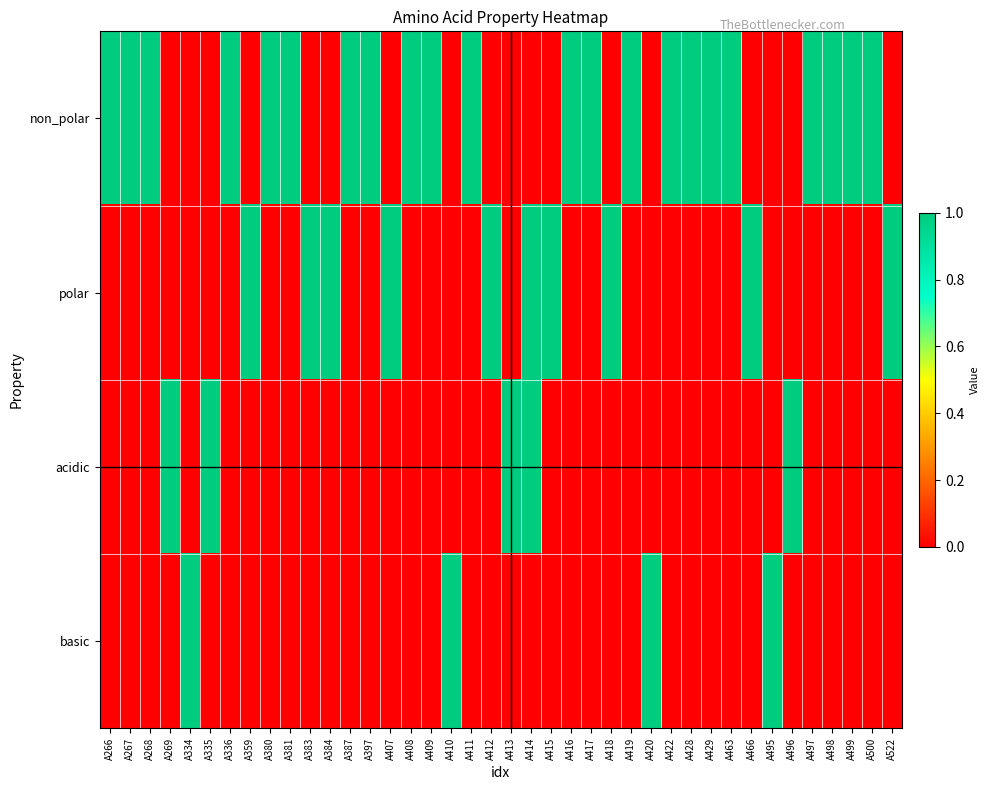

At which category is the sum across all series the highest?

A414